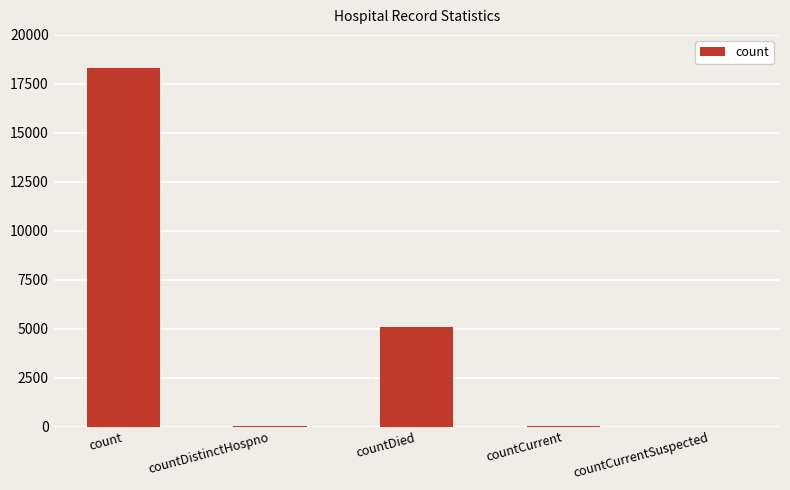

What is the change in value from countDistinctHospno to countCurrentSuspected?

-24